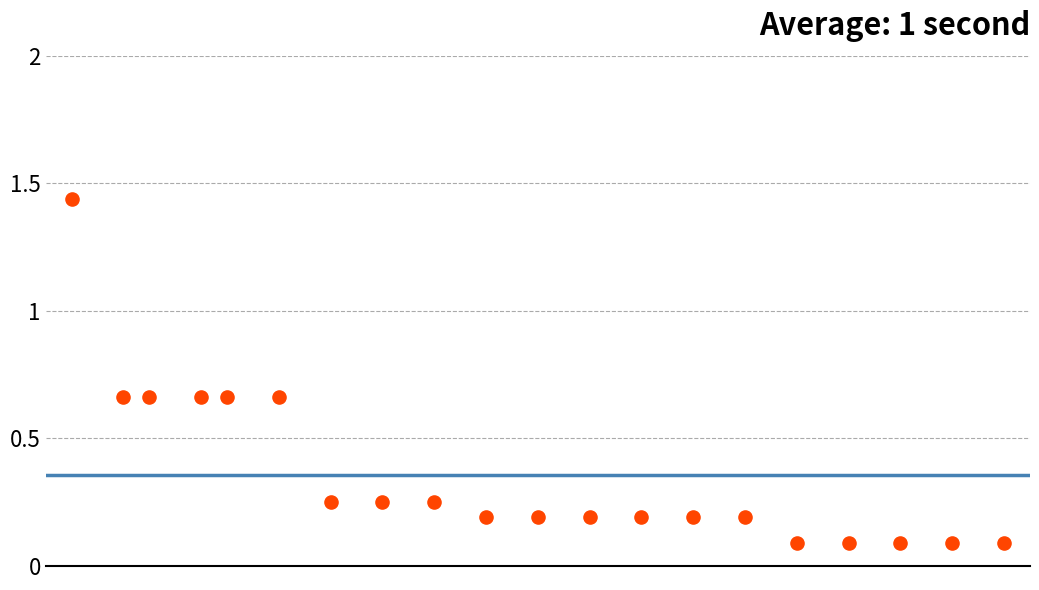

What is the range of Y values (max minus min)?

1.3